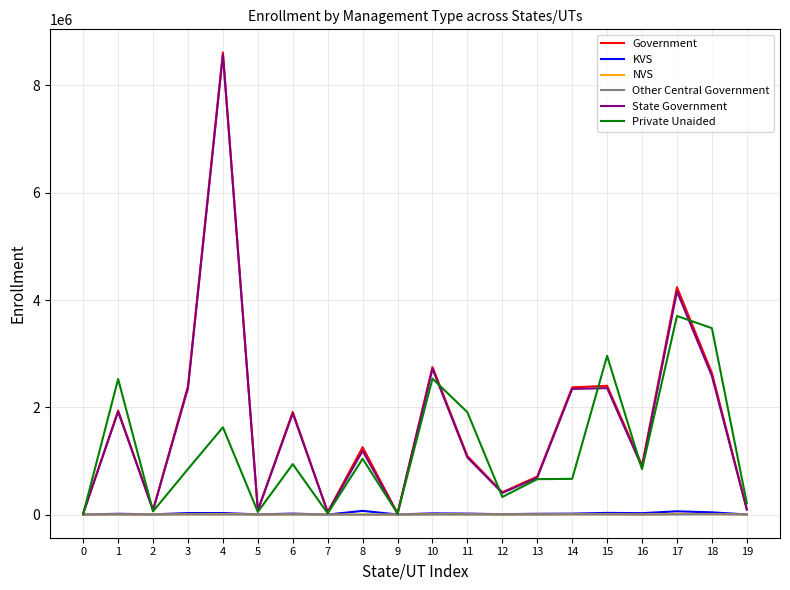

Between 1 and 12, which series saw the biggest shift?

Private Unaided